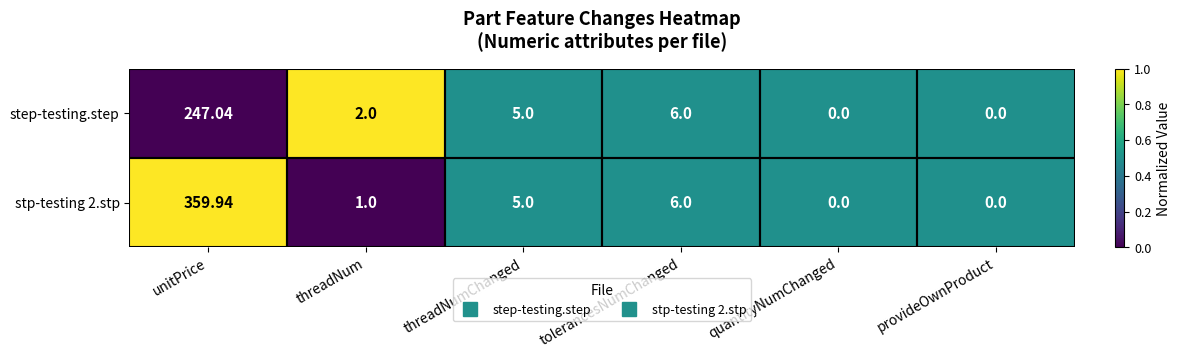

Where does the stp-testing 2.stp series first go above 5?

unitPrice